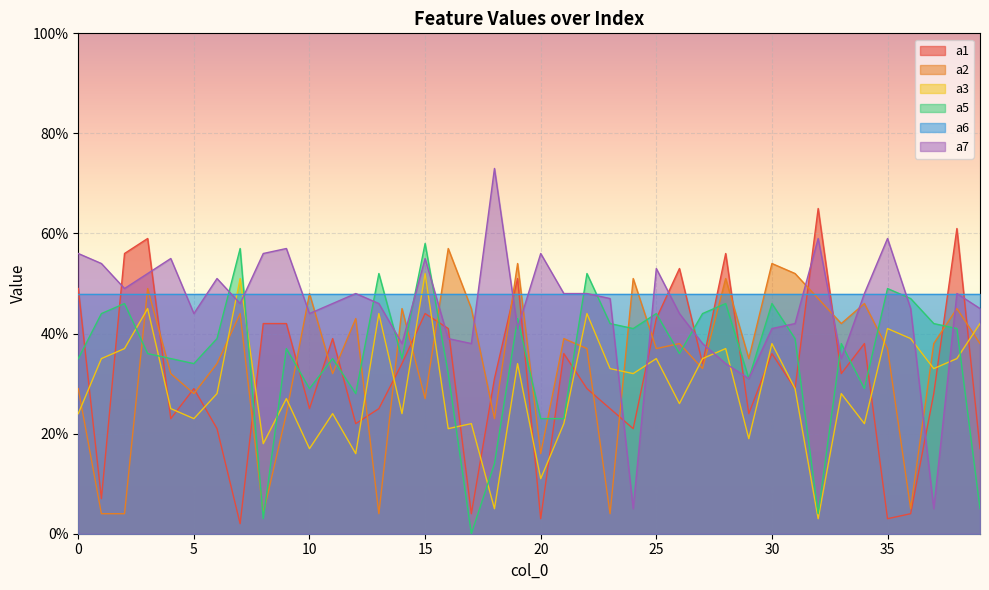

True or false: a1 has more than 1 interior local peaks.

True